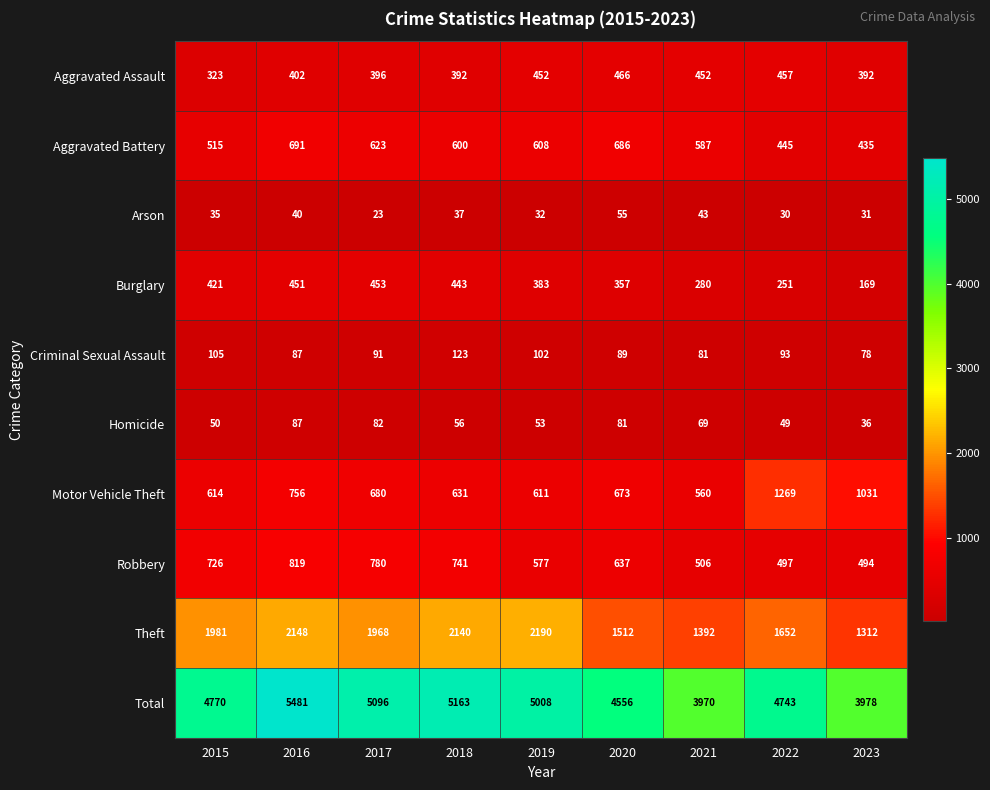

The value of Motor Vehicle Theft at 2018 is 941. True or false?

False